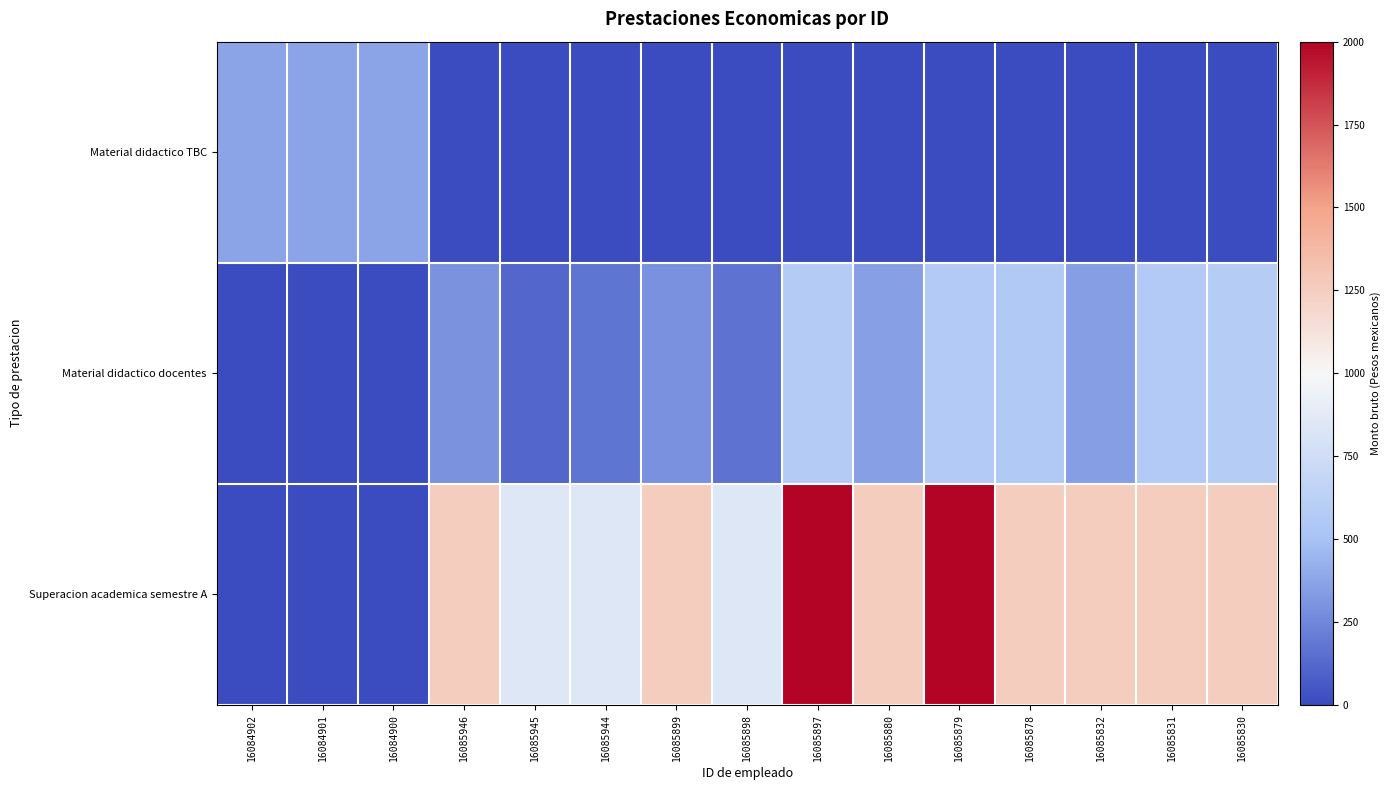

How many categories are shown in the chart?

15